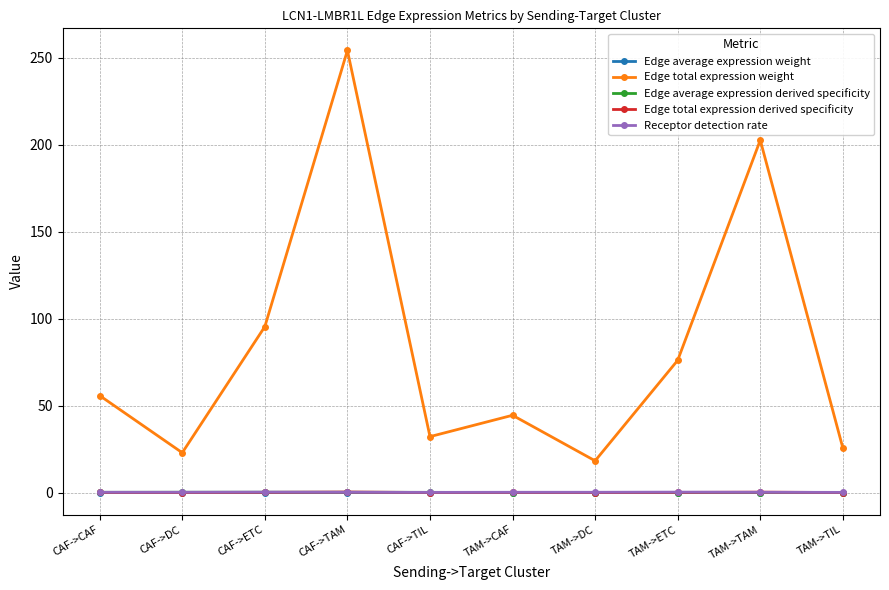

The value of Edge total expression weight at TAM->ETC is 76.0. True or false?

True